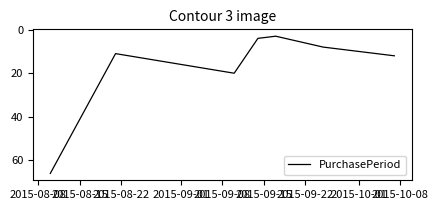

What is the greatest value displayed?

66